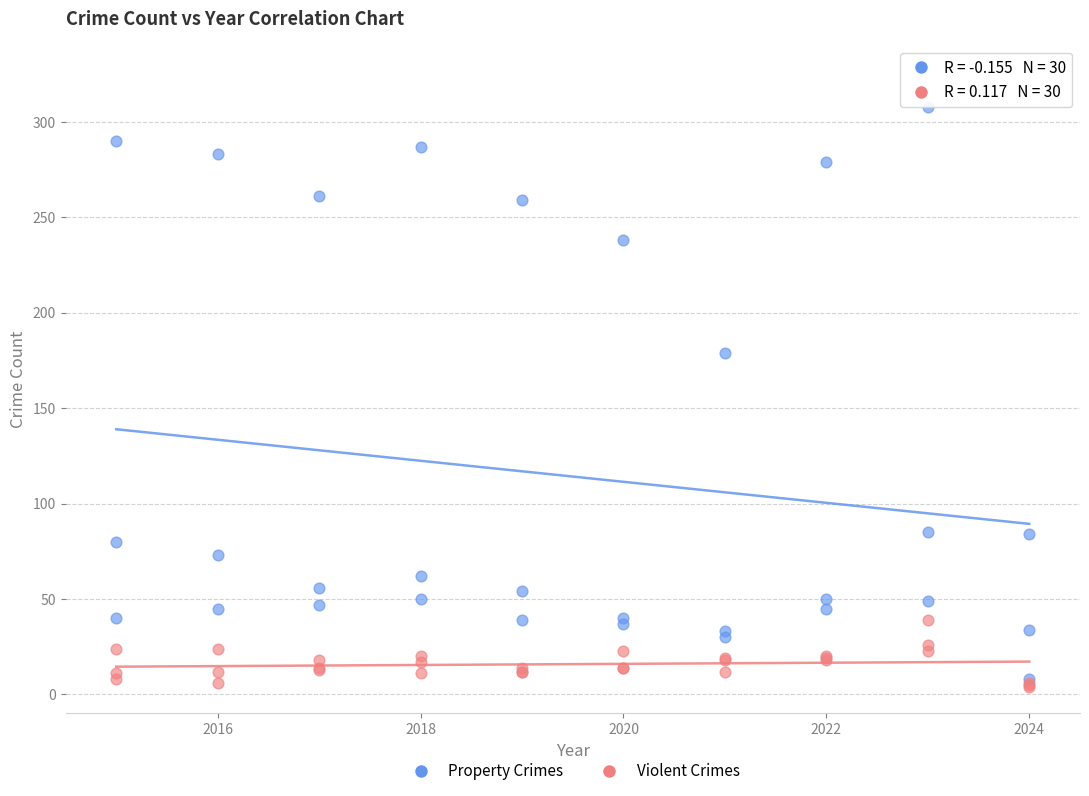

In the Property Crimes series, what Y value is closest to 158?

179